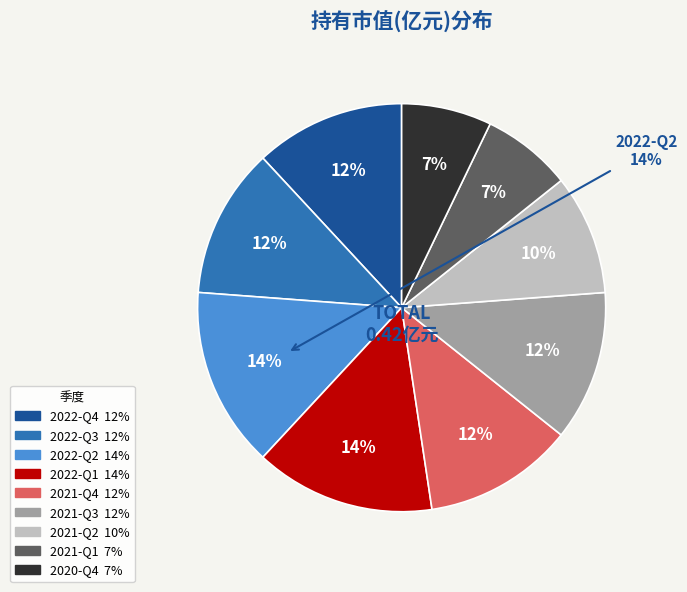

To the nearest percent, what is the combined percentage of 2021-Q4 and 2021-Q1?

19%